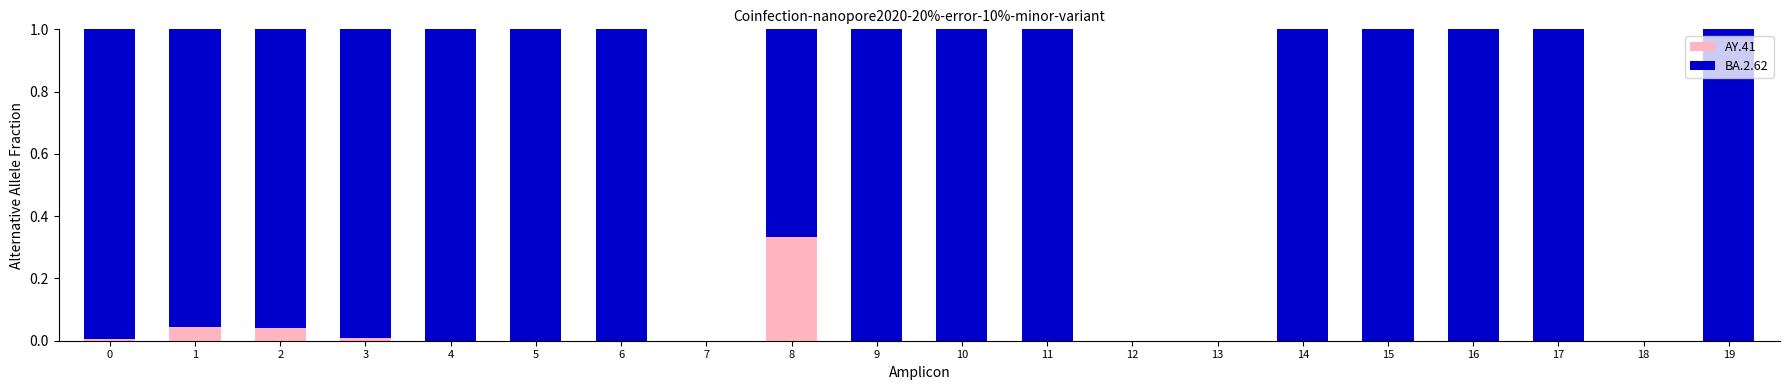

True or false: AY.41 has a value of -0.2 at 16.

False